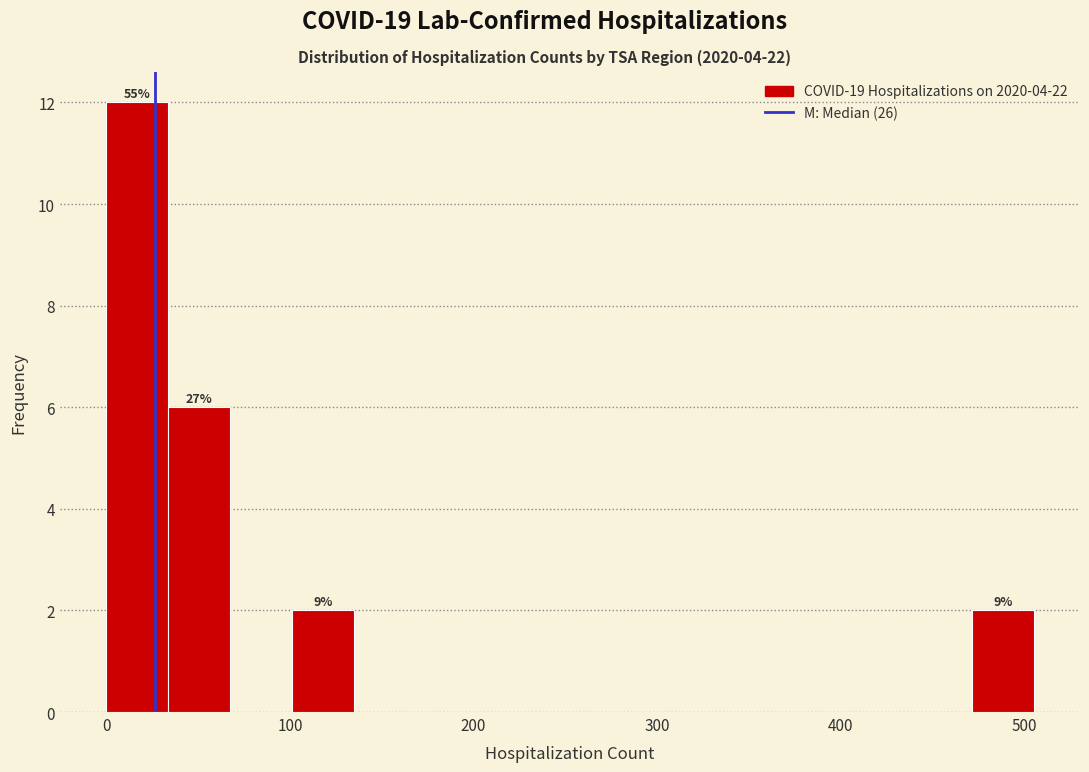

Read against the x-axis, roughly where is the centre of the tallest bar?

20